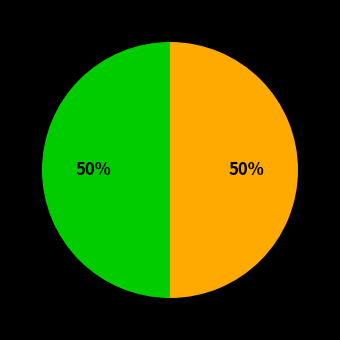

To the nearest percent, what is the average slice percentage?

50%